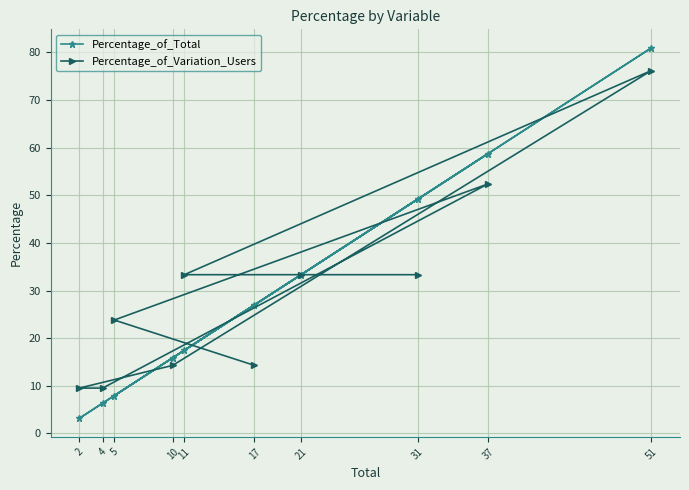

Is it true that Percentage_of_Total equals 81.0 at 51?

True